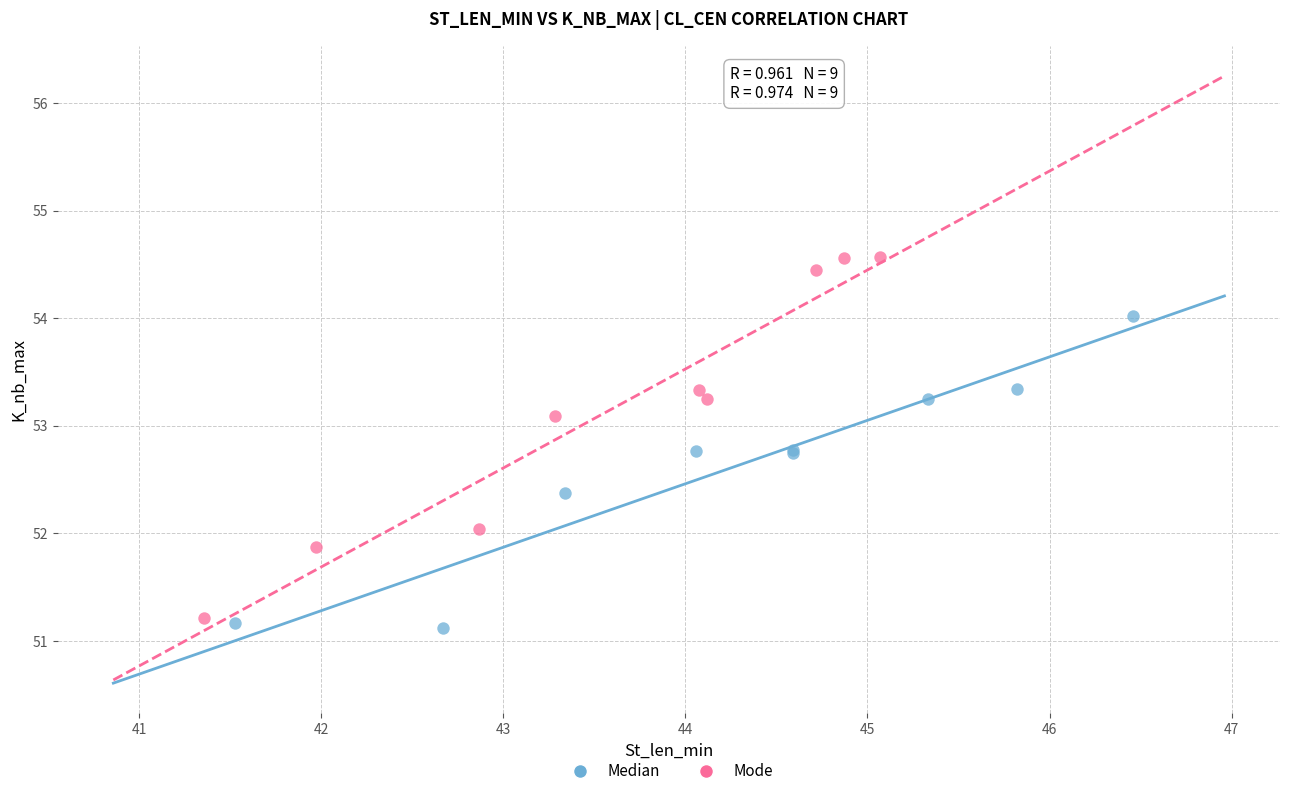

What are all the series names shown in the legend?

Median, Mode